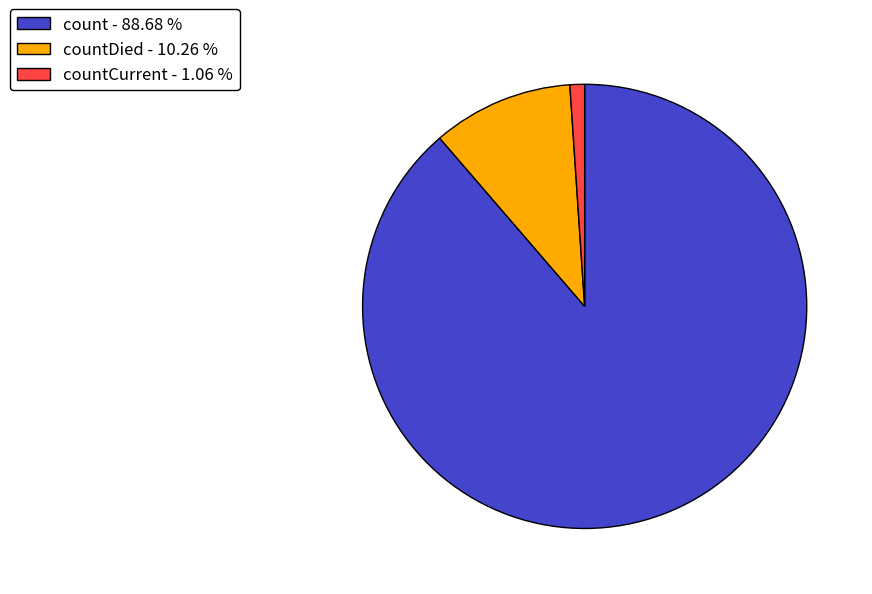

How many slices are in this pie chart?

3